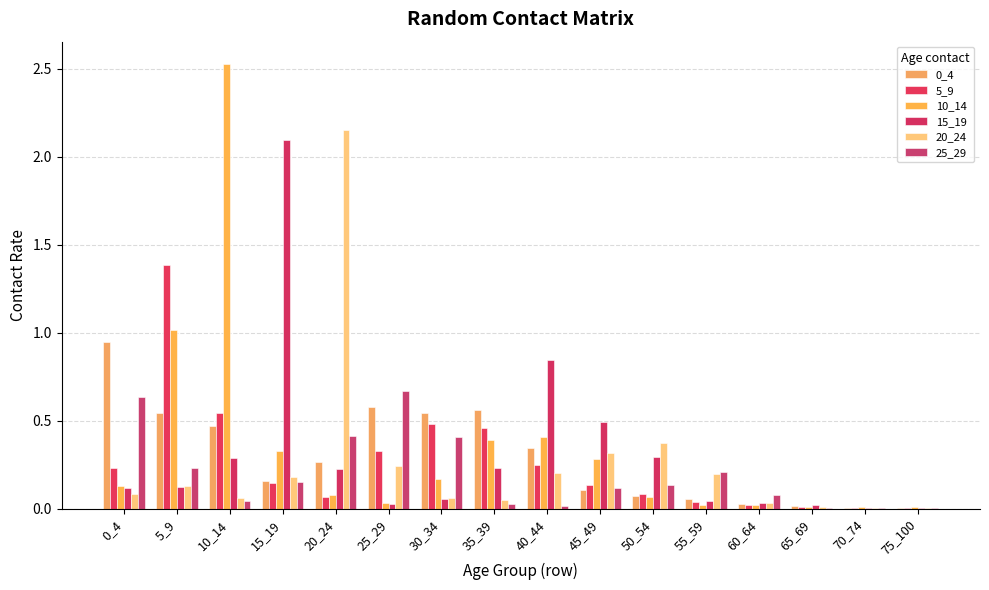

Are the bars horizontal?

No